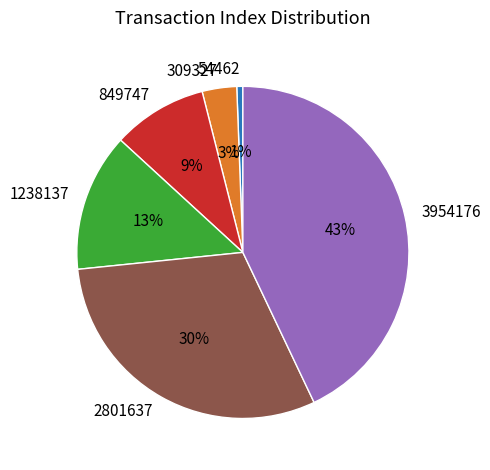

Is it true that 849747 is 9% of the pie?

True